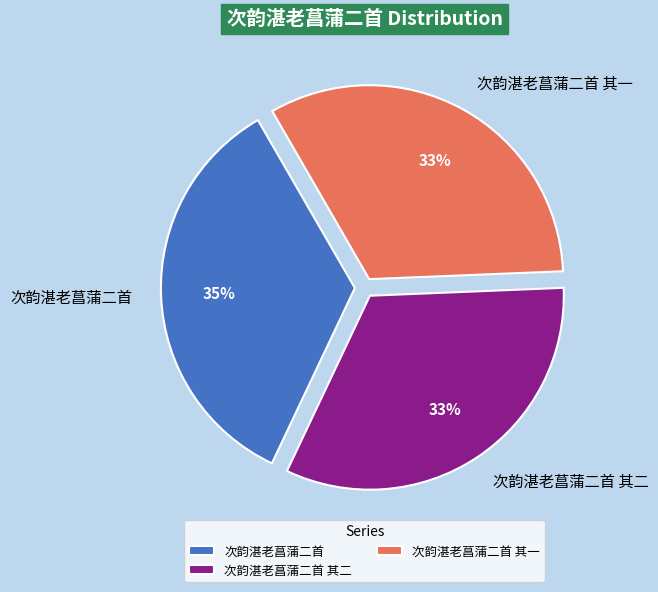

Is the sum of 次韵湛老菖蒲二首 and 次韵湛老菖蒲二首 其二 greater than half?

Yes